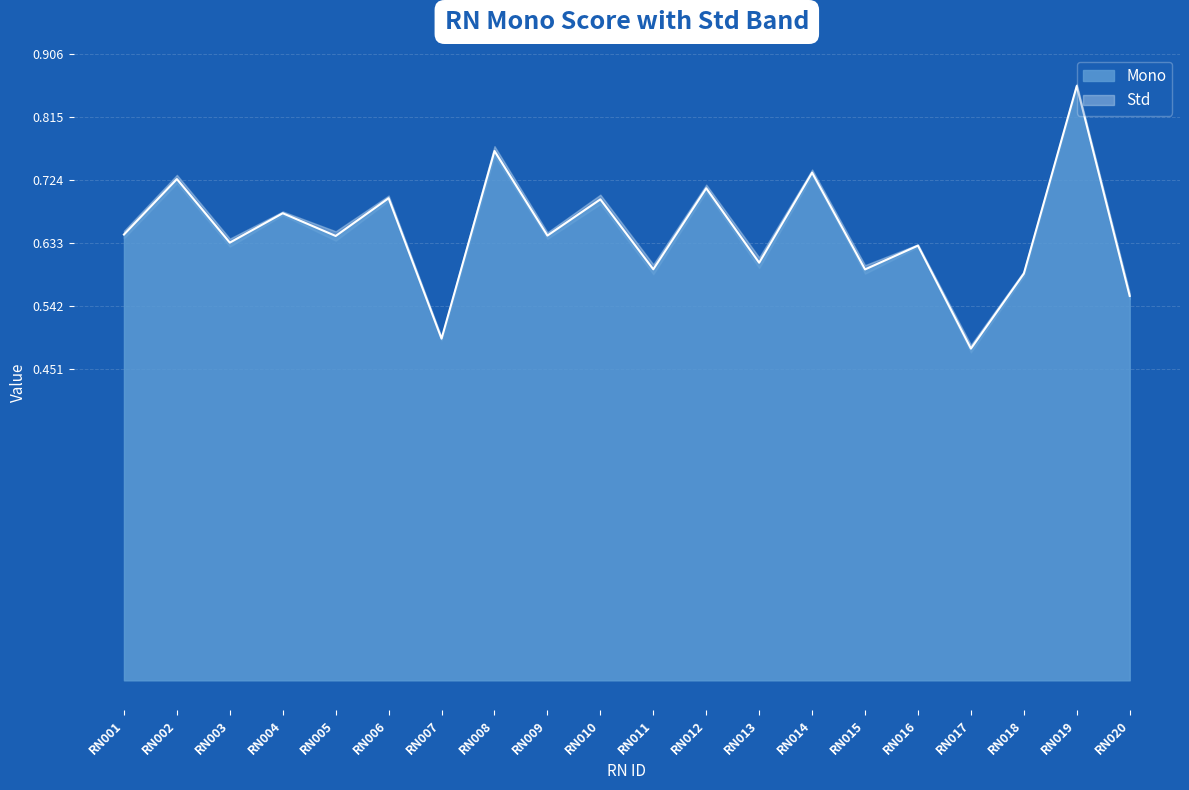

Reading right to left, what are all the values shown in this chart?

0.6	0.9	0.6	0.5	0.6	0.6	0.7	0.6	0.7	0.6	0.7	0.6	0.8	0.5	0.7	0.6	0.7	0.6	0.7	0.6